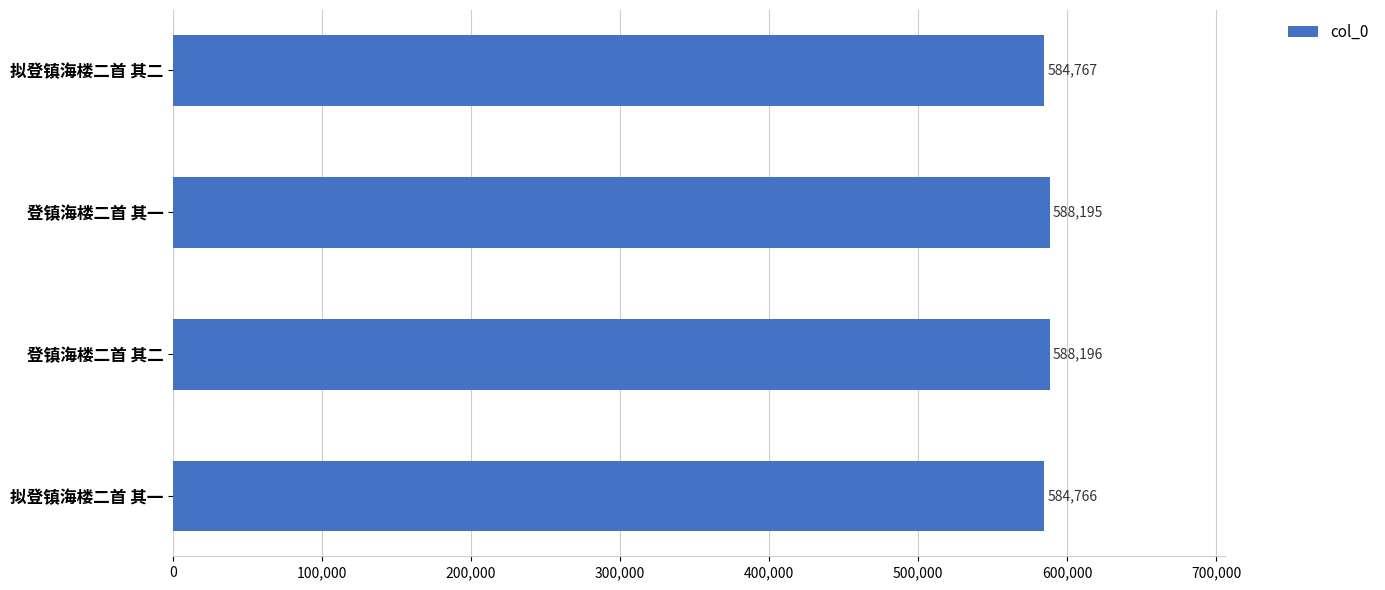

The chart shows a value of 584766 at 拟登镇海楼二首 其一. True or false?

True